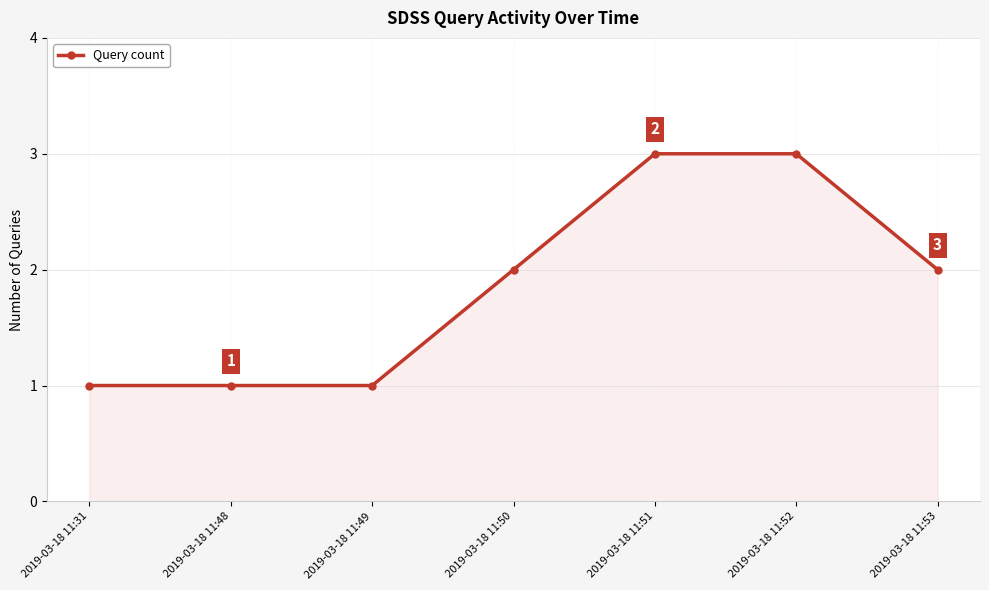

How many lines are shown in the chart?

1